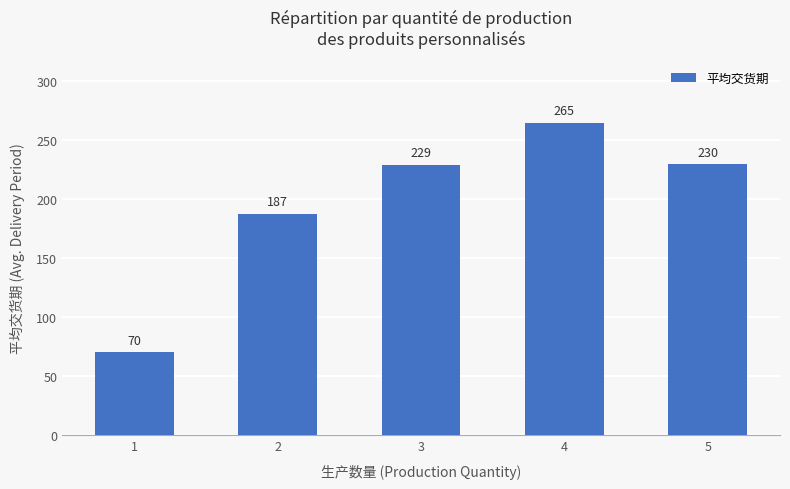

Read the value at 3.

229.3